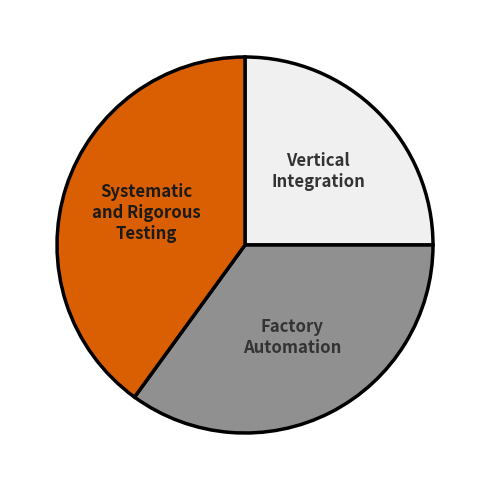

How many slices are in this pie chart?

3